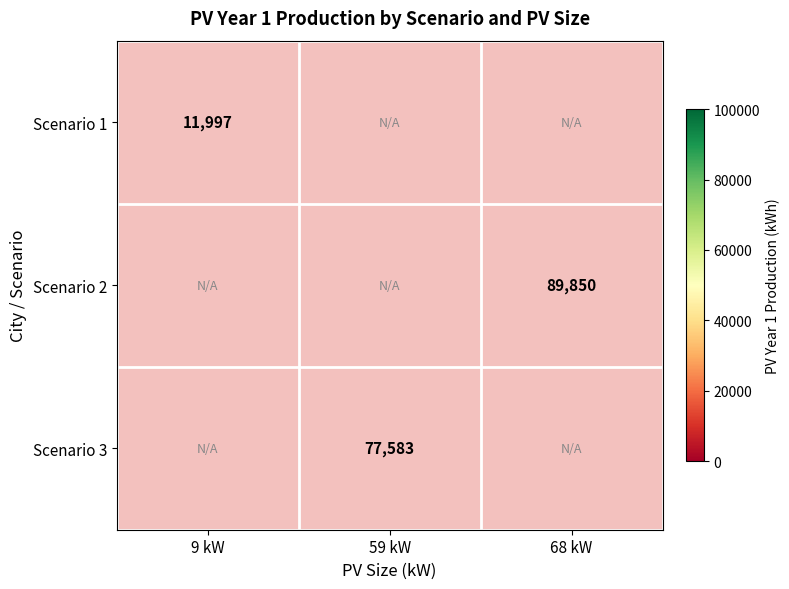

True or false: Scenario 1 has a value of 4626 at 9 kW.

False